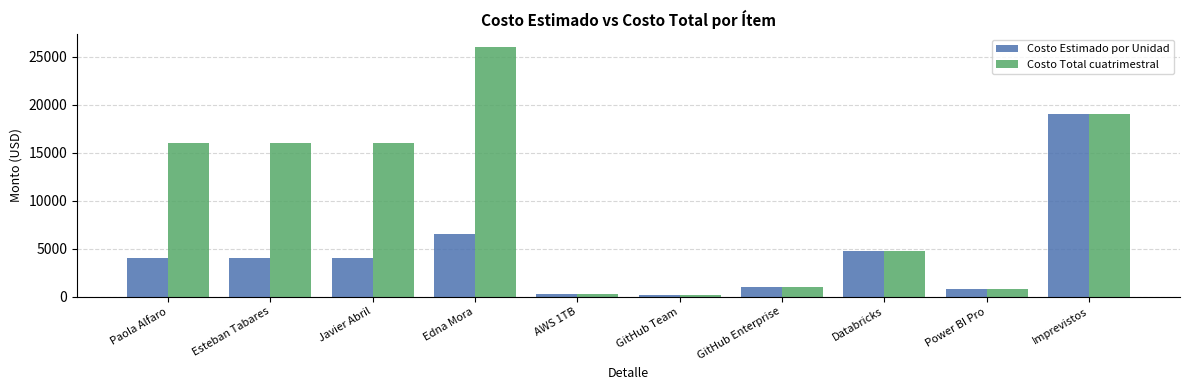

Which series has the largest range (max minus min)?

Costo Total cuatrimestral